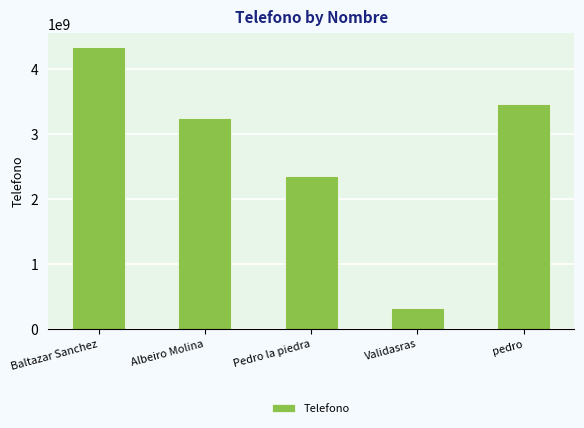

Between Pedro la piedra and Baltazar Sanchez, which is larger?

Baltazar Sanchez